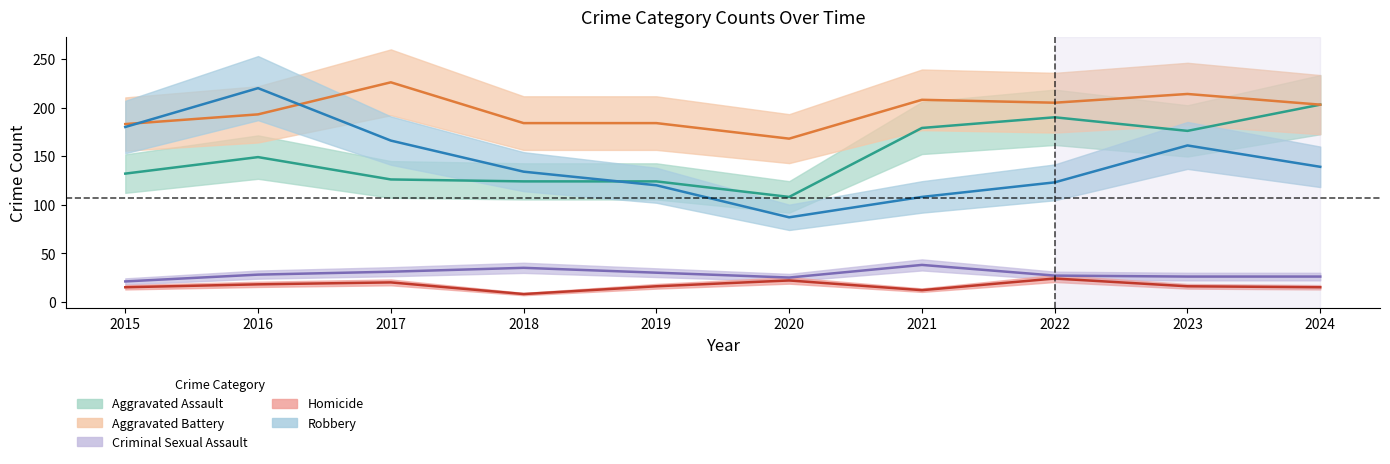

At which label does Aggravated Assault first exceed 149?

2021